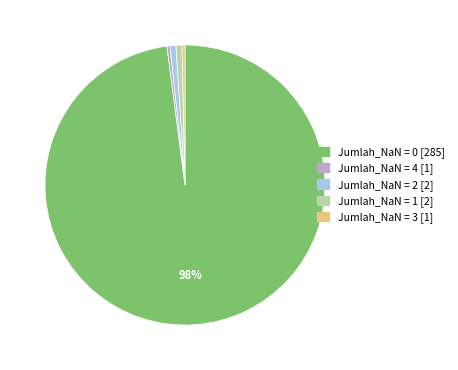

Combined, do Jumlah_NaN = 0 [285] and Jumlah_NaN = 4 [1] account for over 50%?

Yes